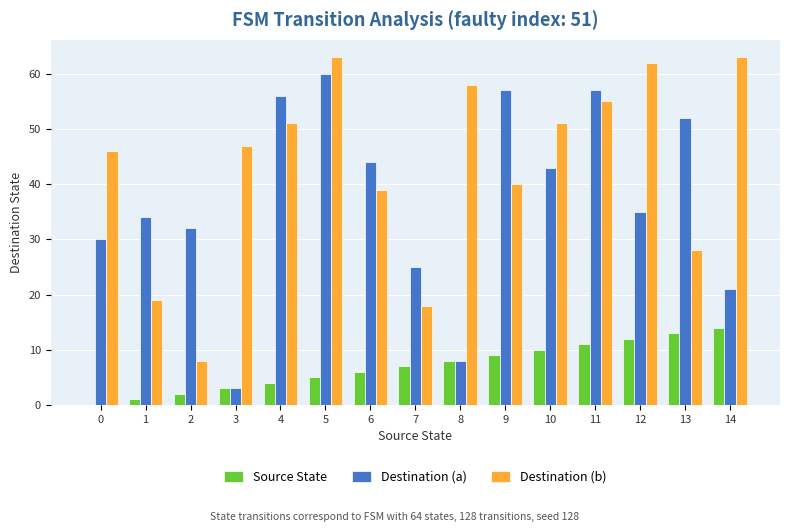

Reading left to right, transcribe all the data shown in this chart.

Source State: 0=0	1=1	2=2	3=3	4=4	5=5	6=6	7=7	8=8	9=9	10=10	11=11	12=12	13=13	14=14
Destination (a): 0=30	1=34	2=32	3=3	4=56	5=60	6=44	7=25	8=8	9=57	10=43	11=57	12=35	13=52	14=21
Destination (b): 0=46	1=19	2=8	3=47	4=51	5=63	6=39	7=18	8=58	9=40	10=51	11=55	12=62	13=28	14=63